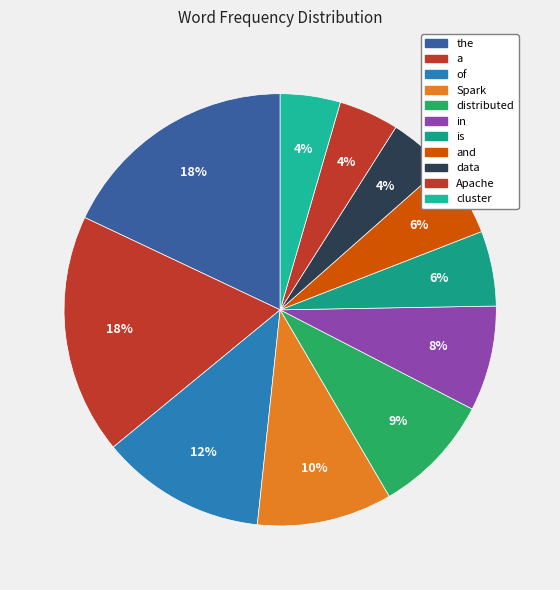

Count the number of slices in the pie.

11